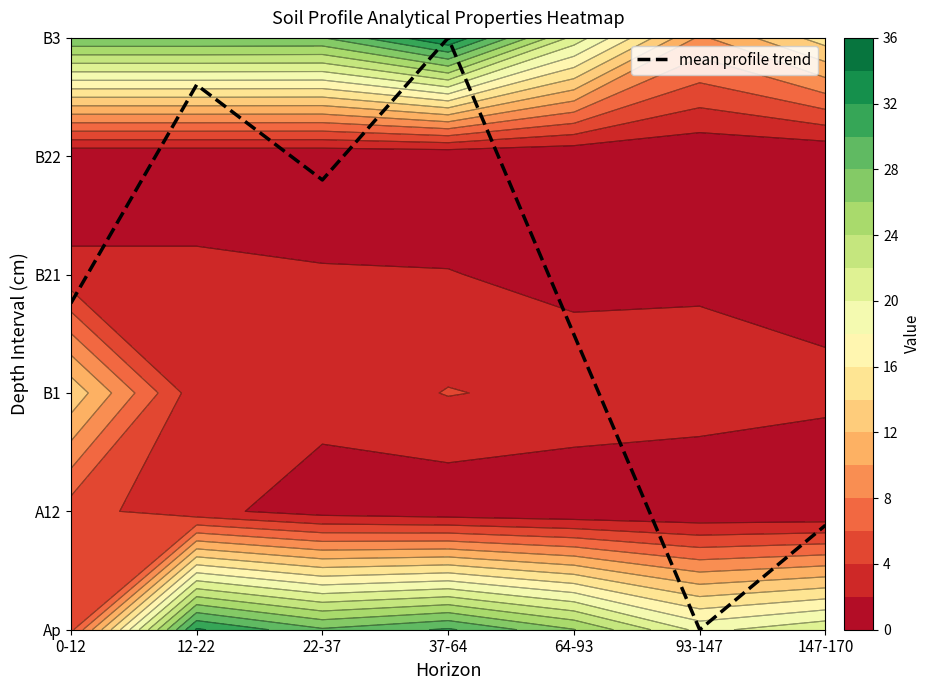

What is the difference between the values at 37-64 and 147-170?

4.1